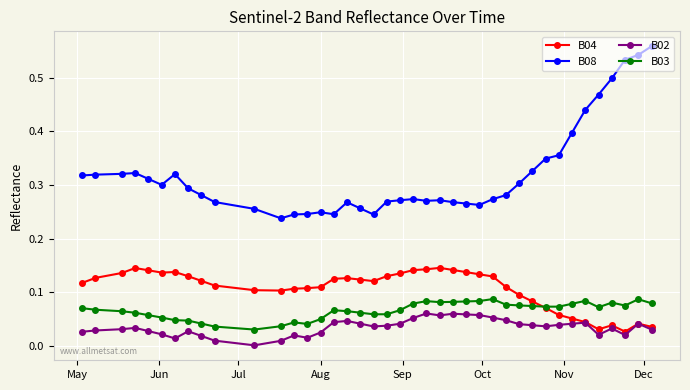

Which series has the largest total across all categories?

B08